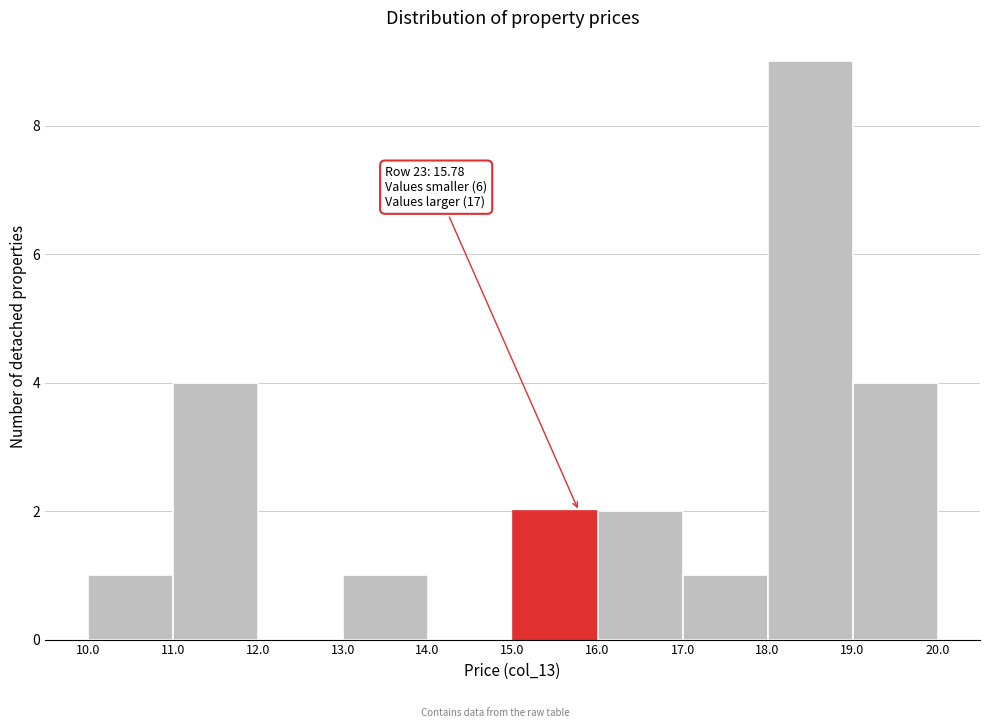

Over which range of the x-axis is the bar tallest?

18.0 to 19.0